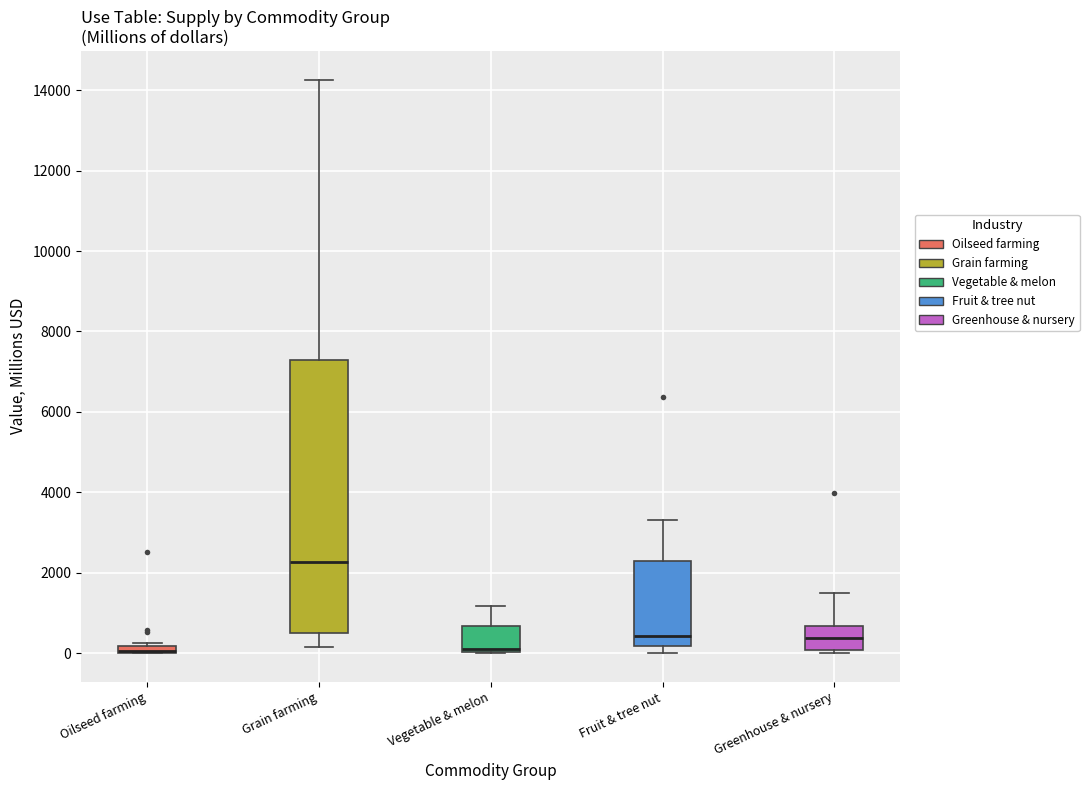

Comparing the boxes themselves (not the whiskers), which one is the tallest?

Grain farming